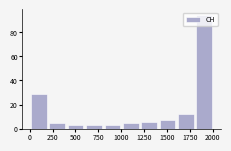

What is the height of the bar covering 600 to 800 on the x-axis? Neither the bar edges nor the heights are printed on the chart, so give them approximately, as read against the axes.

4